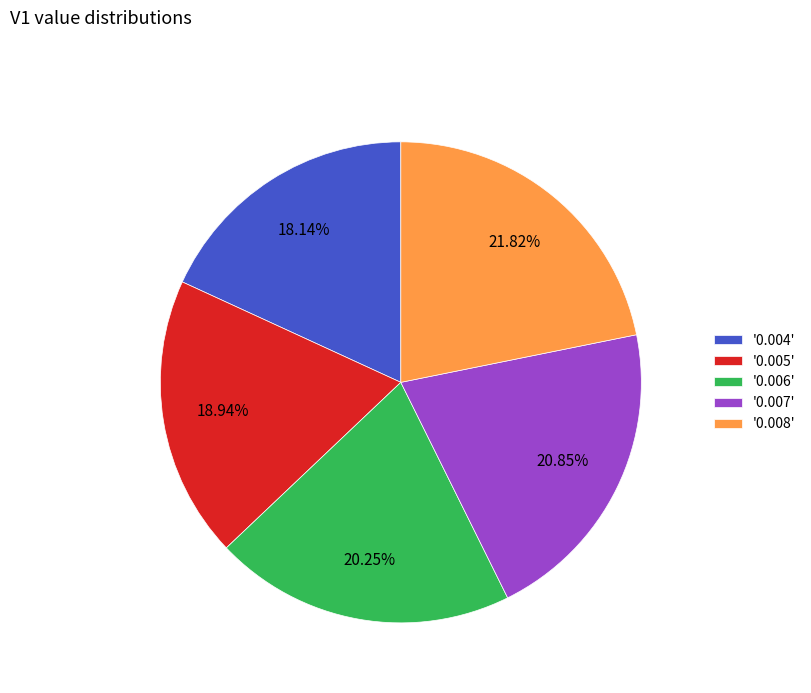

Do '0.007' and '0.006' together represent more than half of the pie?

No